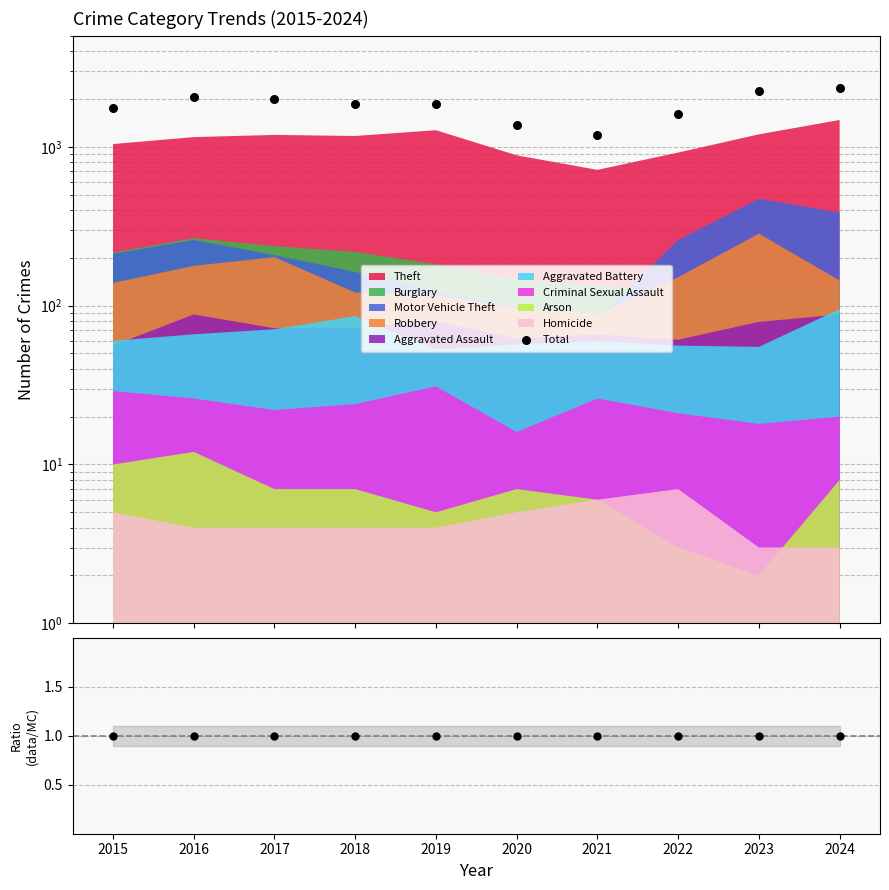

At which category is the sum across all series the highest?

2024